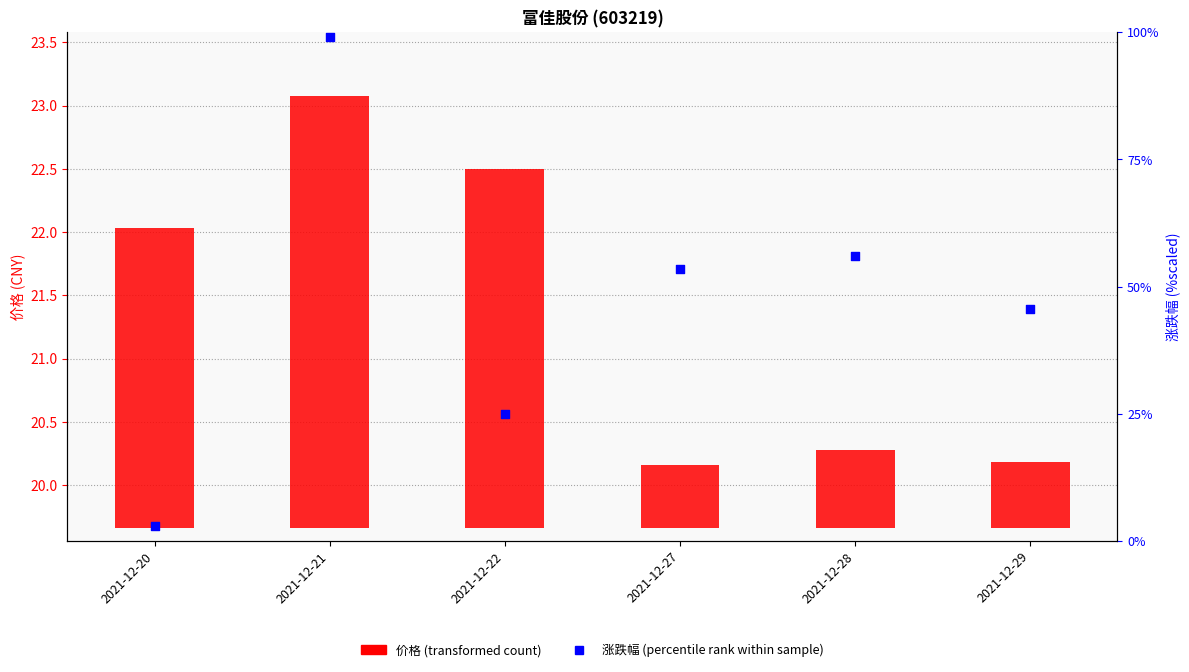

What is the total value across all series at 2021-12-21?

102.5